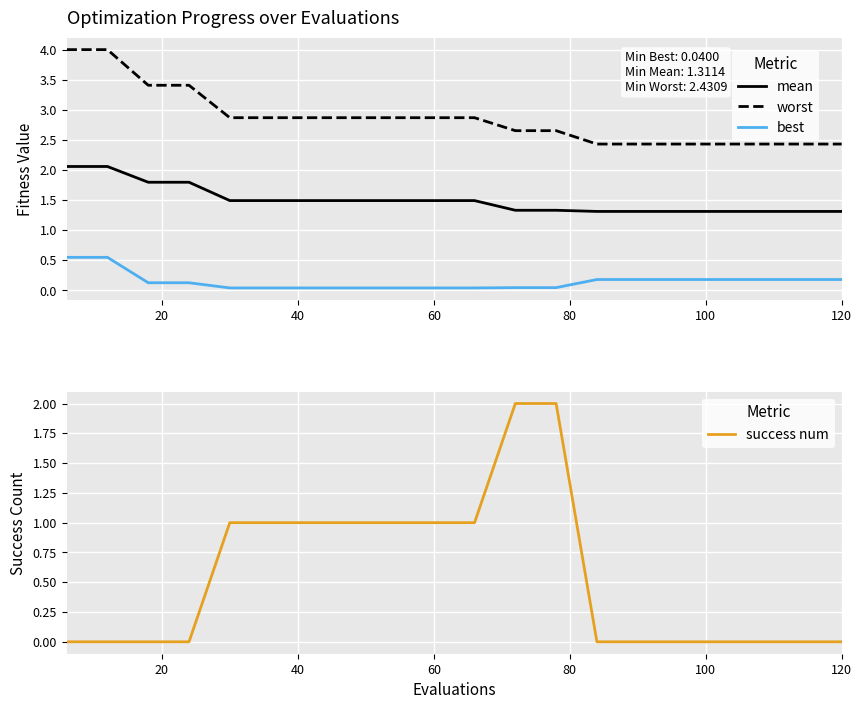

Is it true that best equals 0.0 at 60?

True